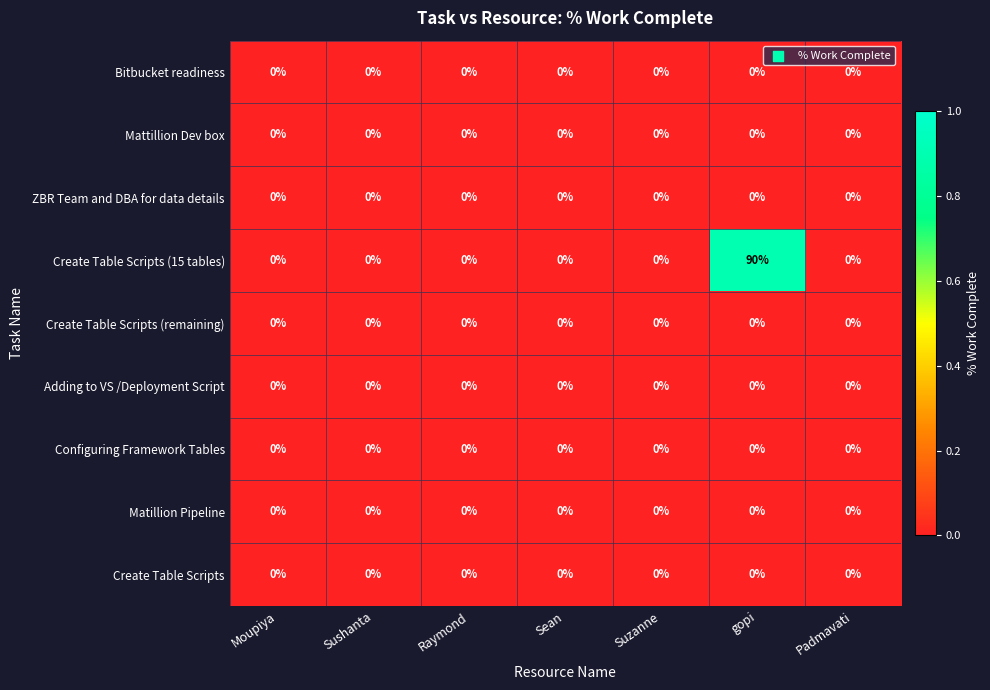

At which category is the sum across all series the highest?

gopi